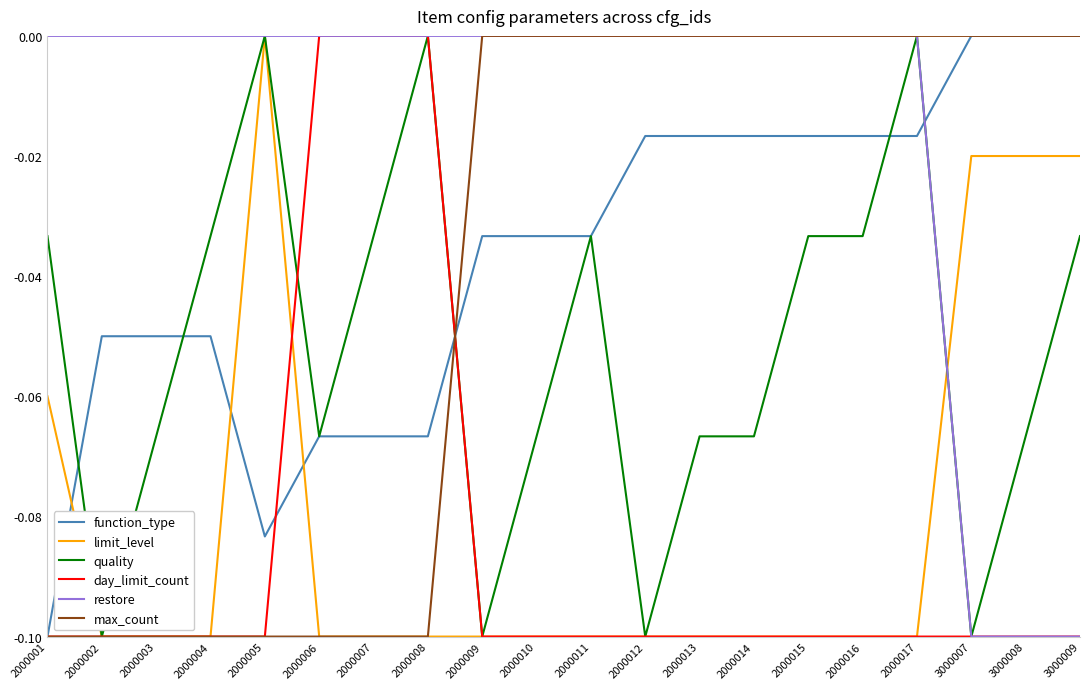

True or false: function_type has a value of 0.0 at 3000007.

True